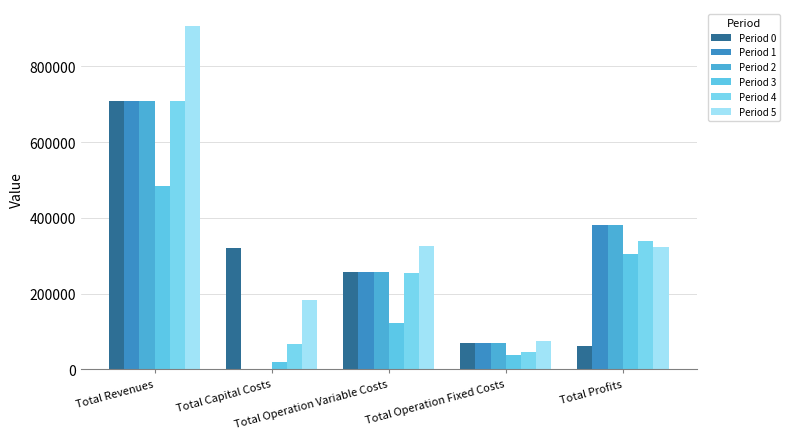

At how many categories does at least one series exceed 279585?

4